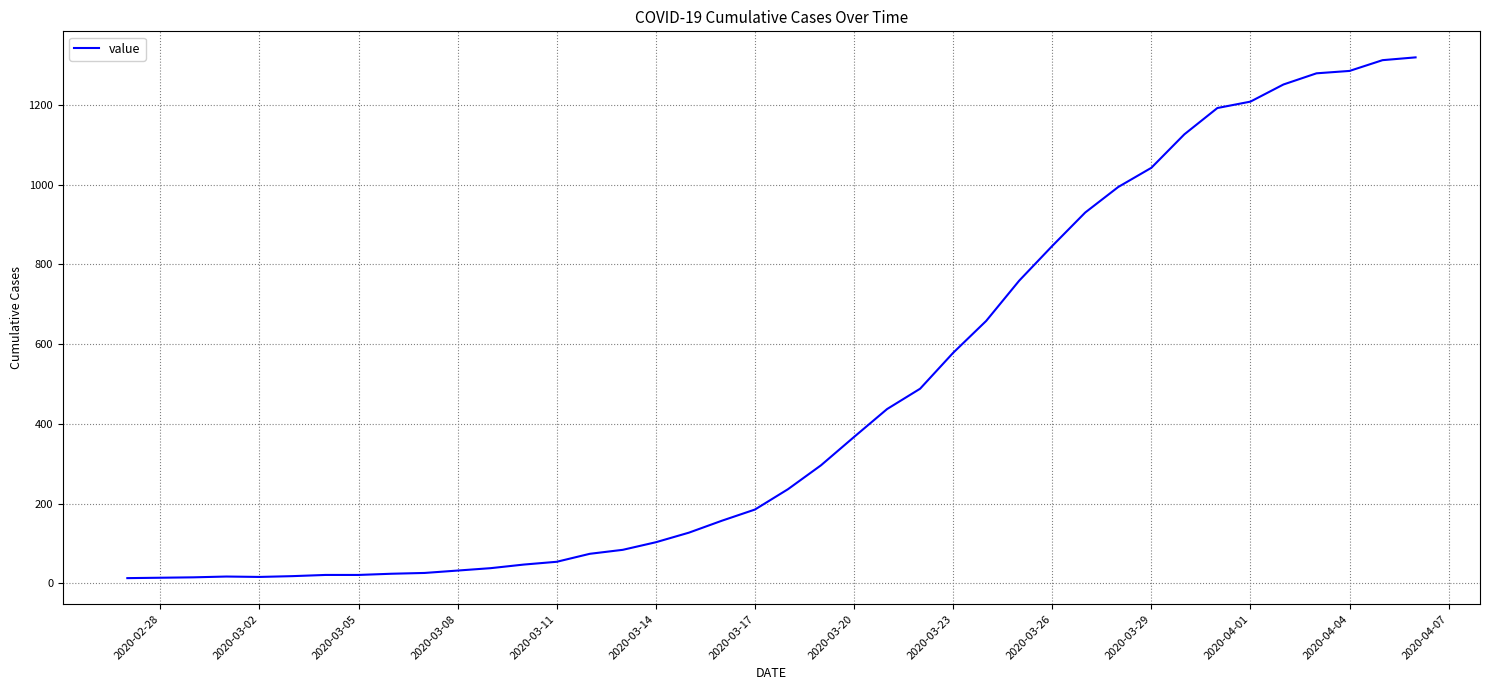

What is the greatest value displayed?

1319